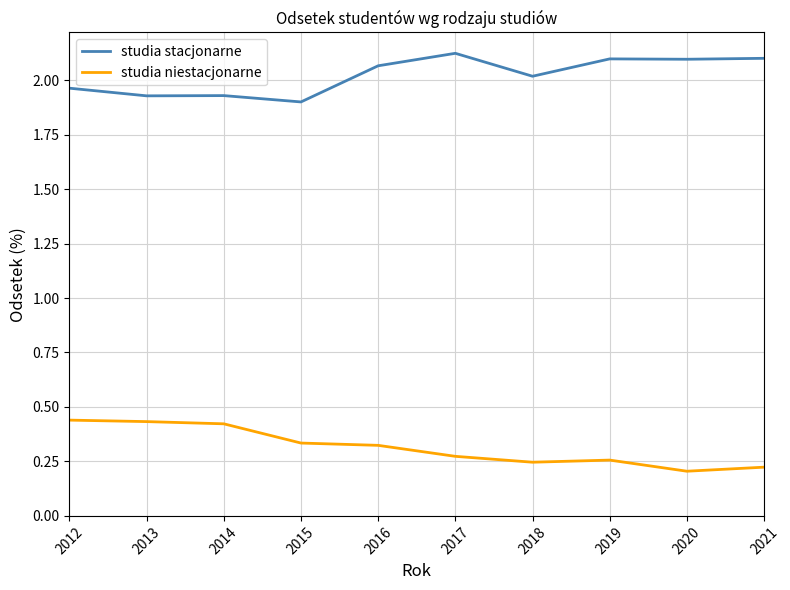

Which series has the largest total across all categories?

studia stacjonarne